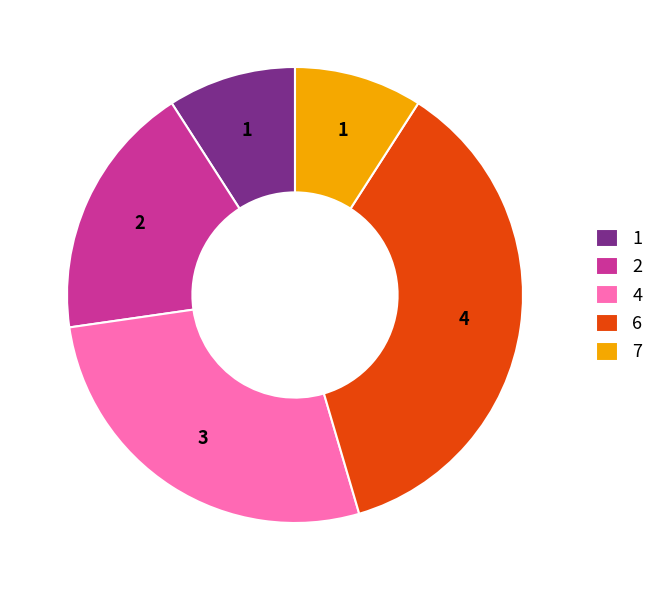

Which has a higher value, 6 or 2?

6